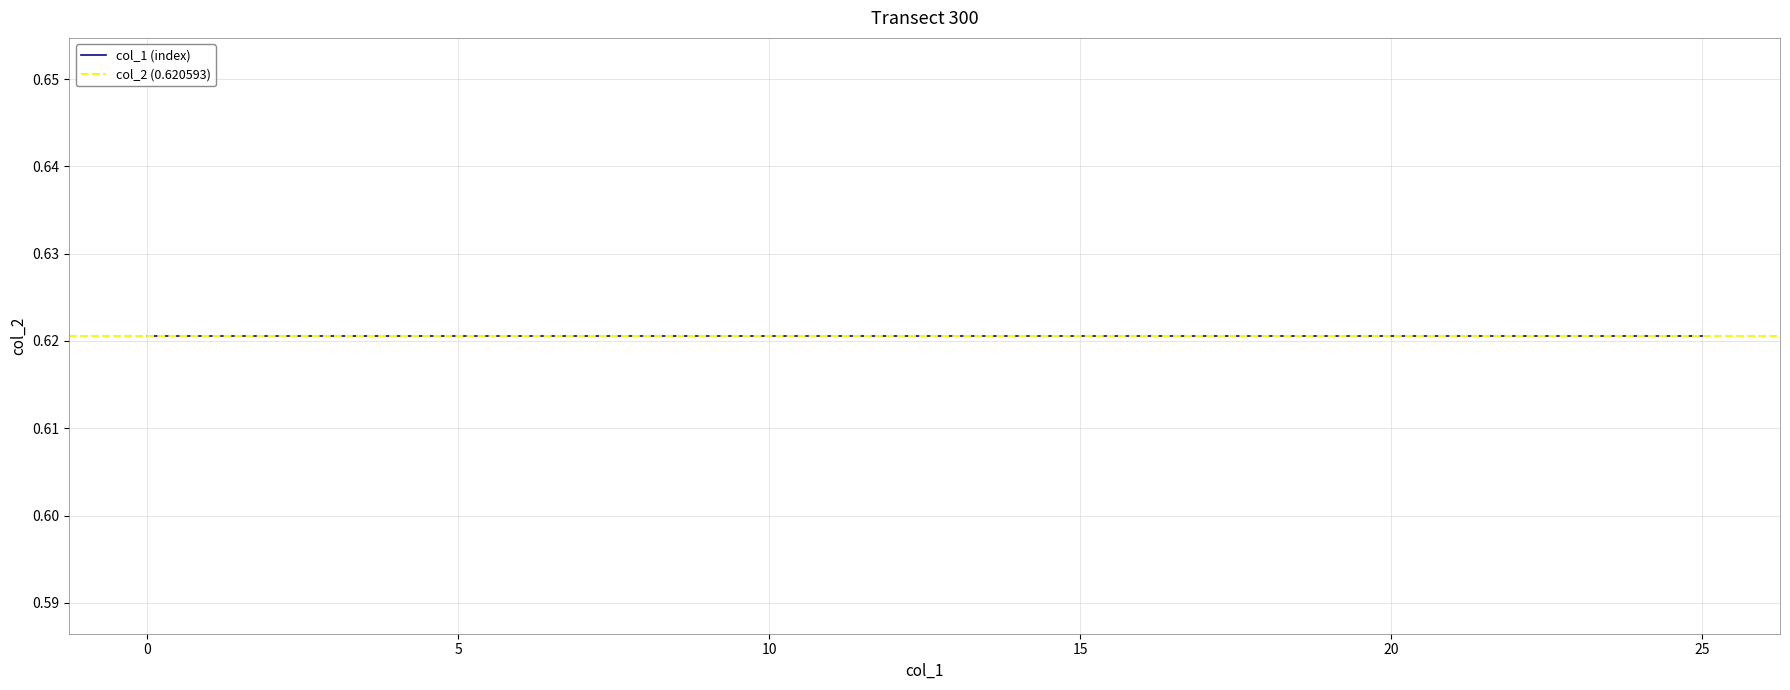

Does the chart display data point markers on the line(s)?

No